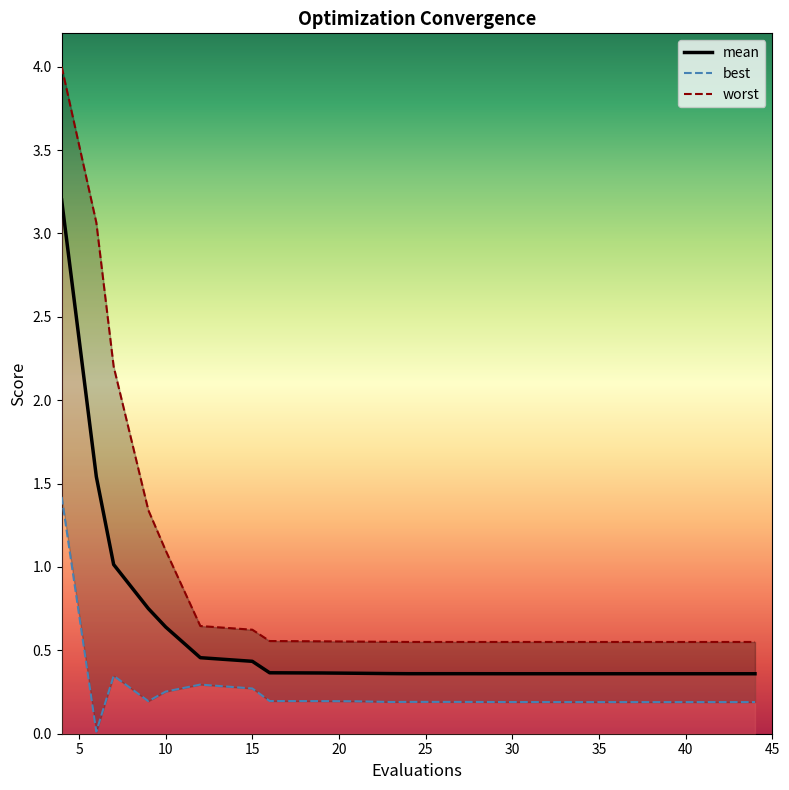

What is the highest value of the mean series?

3.2